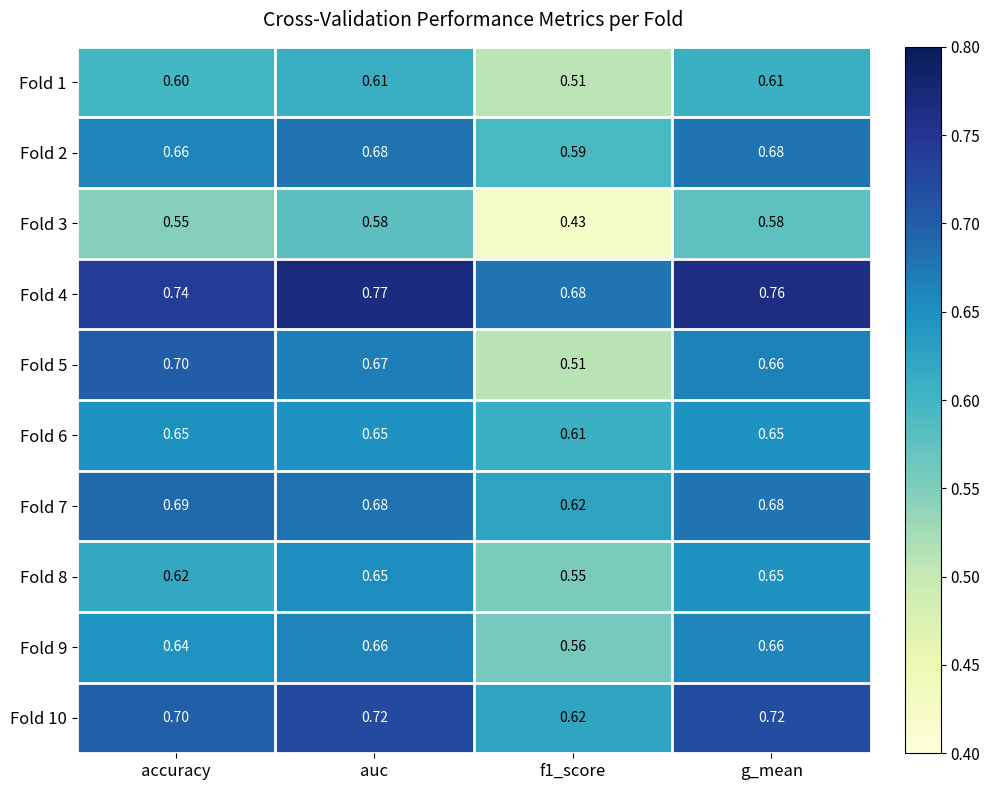

At which category is the sum across all series the highest?

auc